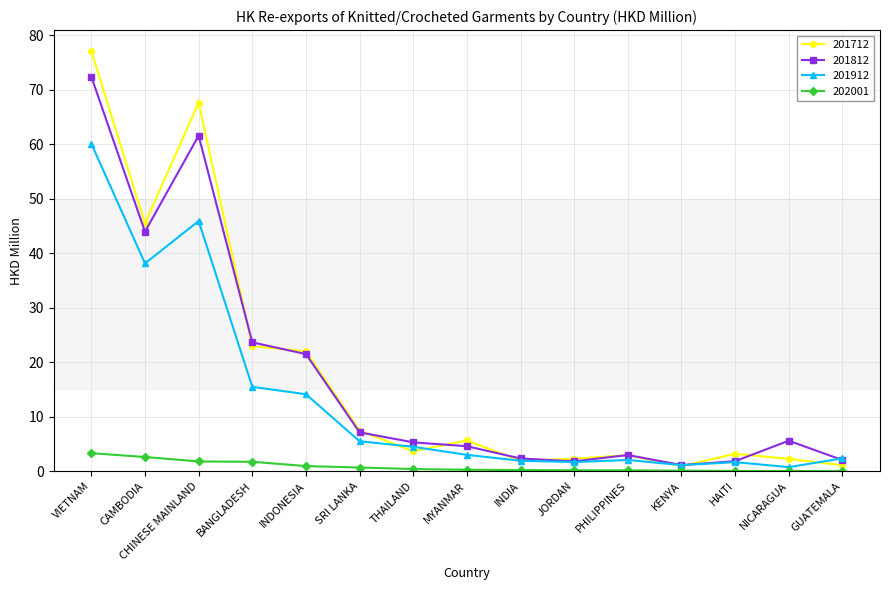

True or false: 201912 and 202001 intersect in this chart.

False